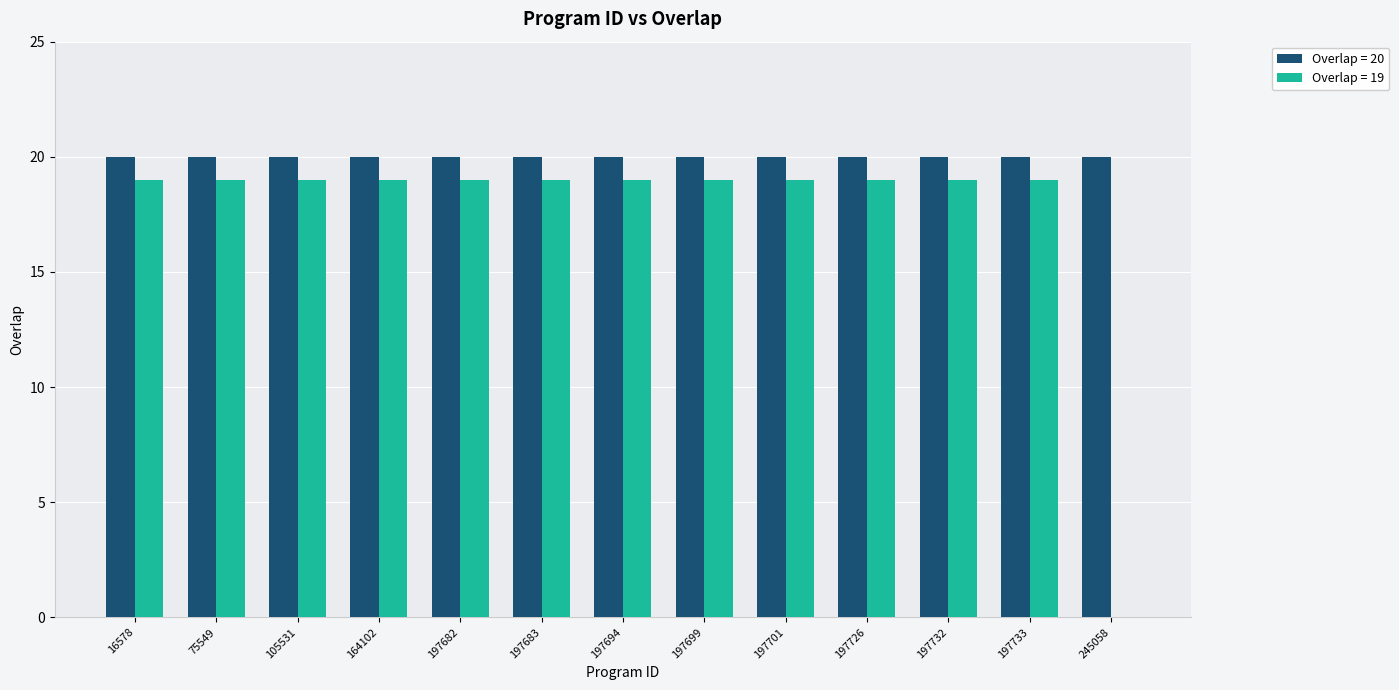

Reading left to right, extract all data points from this chart.

Overlap = 20: 16578=20	75549=20	105531=20	164102=20	197682=20	197683=20	197694=20	197699=20	197701=20	197726=20	197732=20	197733=20	245058=20
Overlap = 19: 16578=19	75549=19	105531=19	164102=19	197682=19	197683=19	197694=19	197699=19	197701=19	197726=19	197732=19	197733=19	245058=0